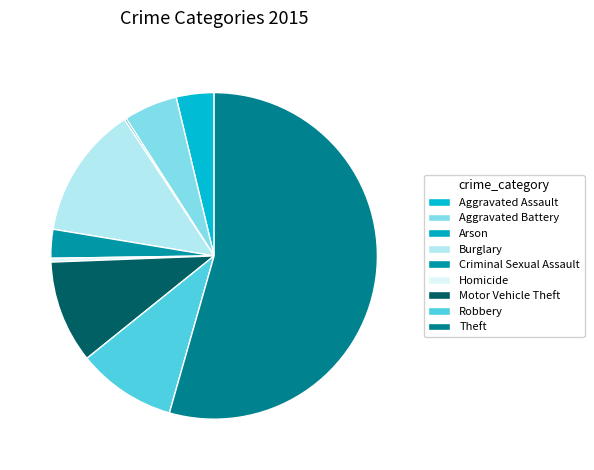

Combined, what portion of the pie is Motor Vehicle Theft and Homicide?

10.6%